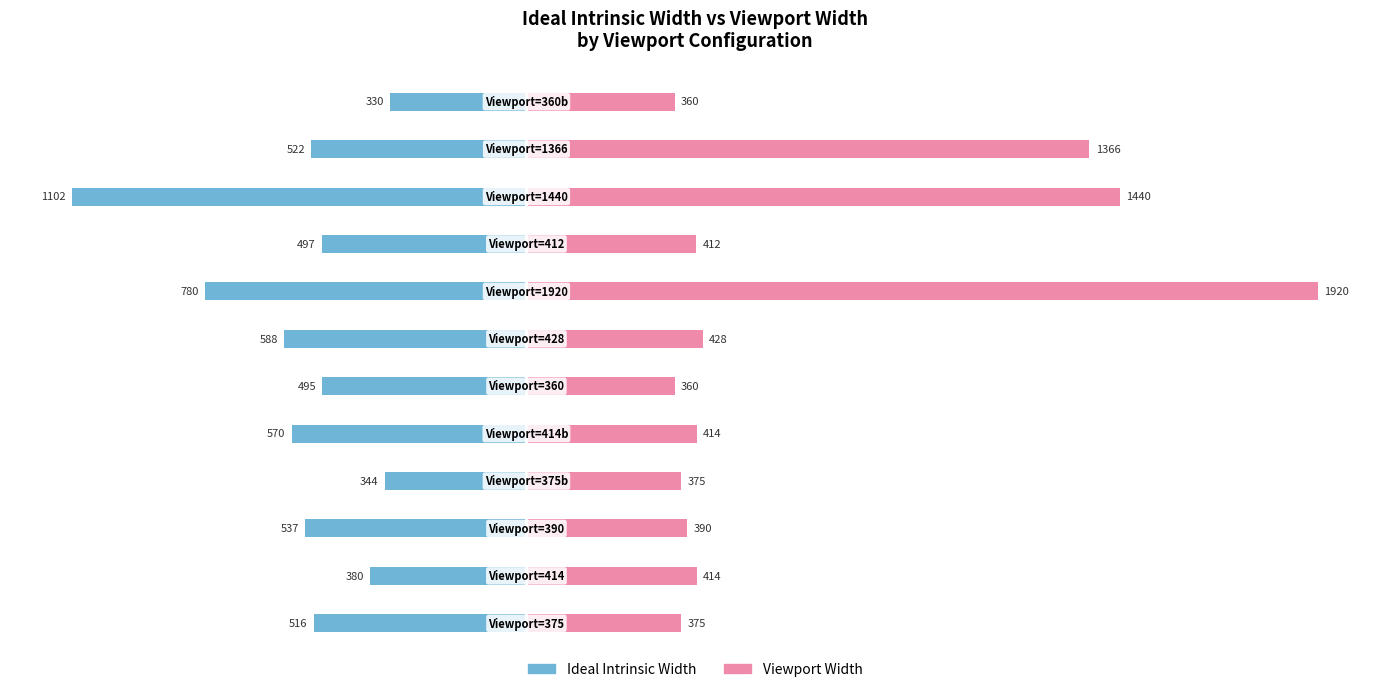

What are all the series names shown in the legend?

Ideal Intrinsic Width, Viewport Width